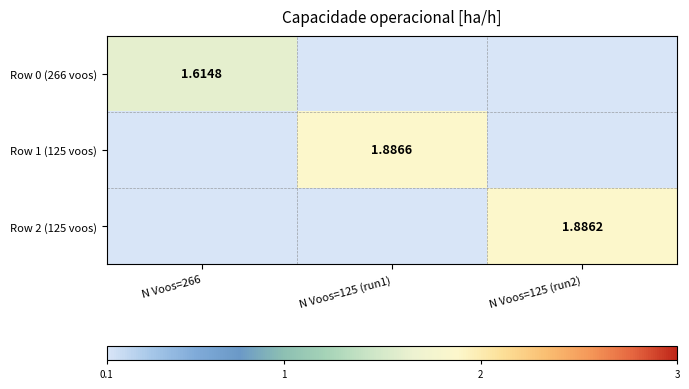

Is it true that Row 1 (125 voos) equals -0.6 at N Voos=266?

False